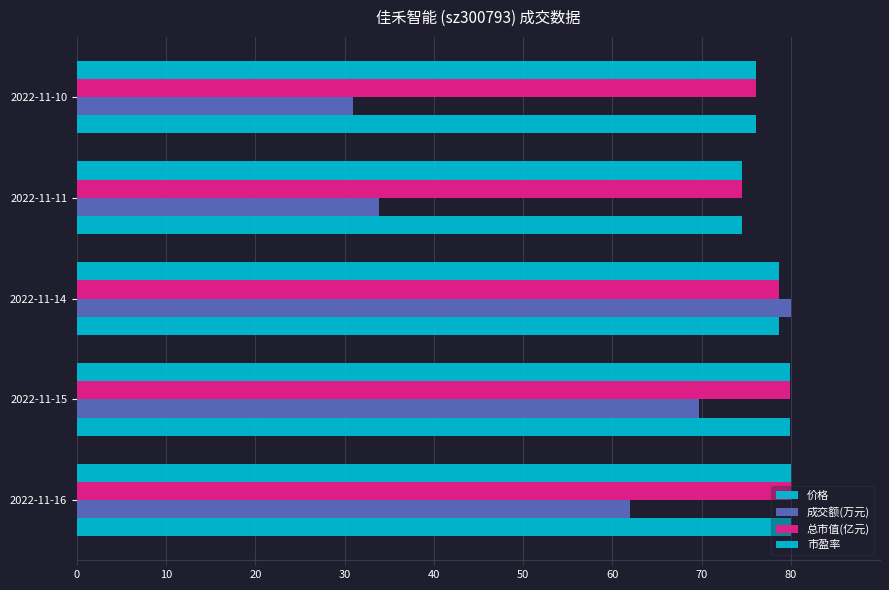

How many values in the 价格 series exceed 78?

3